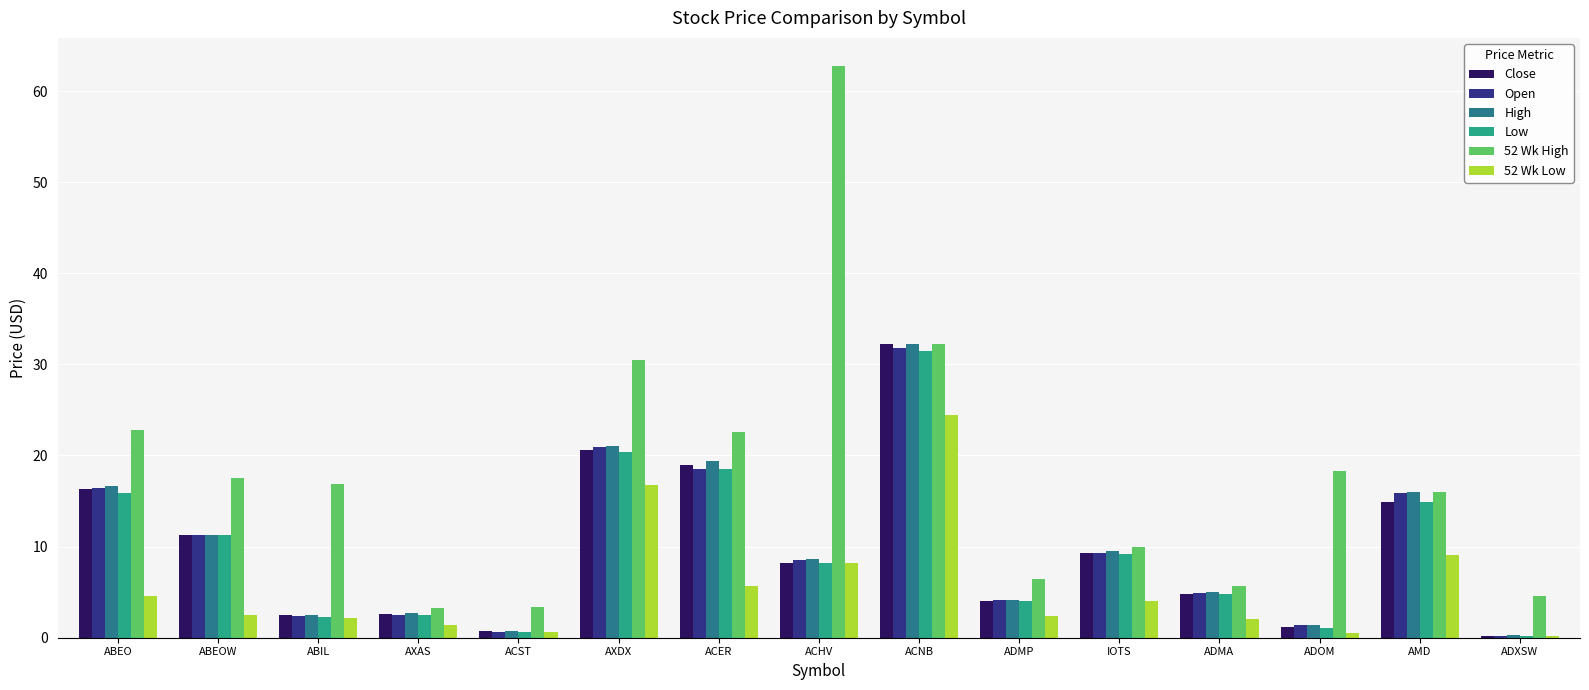

Which series has the widest spread of values?

52 Wk High